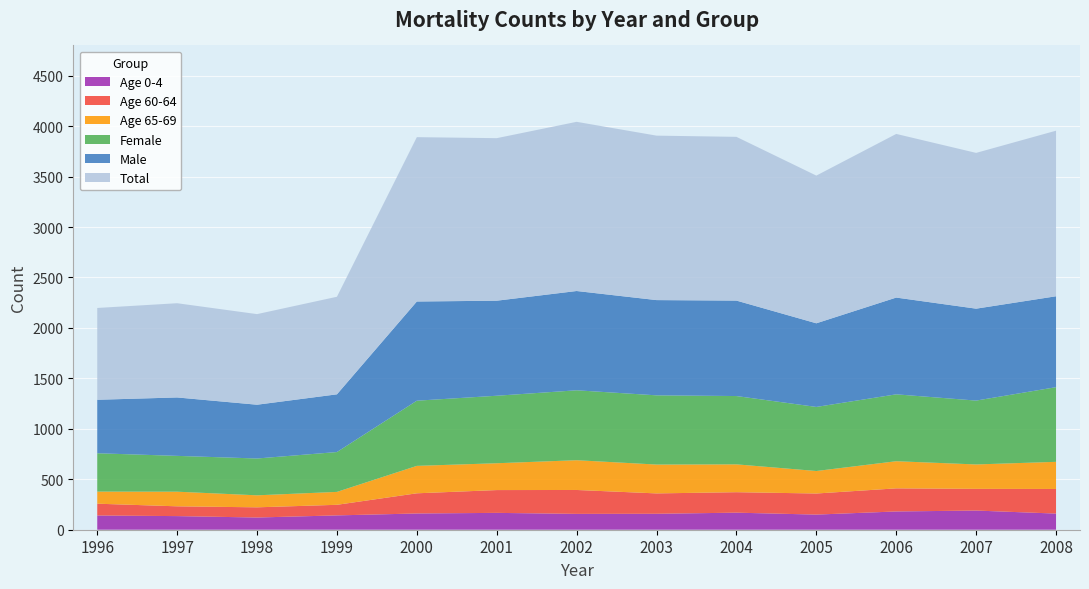

Reading left to right, transcribe all the data shown in this chart.

Total: 1996=910	1997=934	1998=898	1999=967	2000=1629	2001=1611	2002=1677	2003=1630	2004=1623	2005=1464	2006=1622	2007=1544	2008=1641
Male: 1996=530	1997=579	1998=533	1999=572	2000=983	2001=942	2002=984	2003=944	2004=946	2005=829	2006=959	2007=911	2008=901
Female: 1996=380	1997=355	1998=365	1999=395	2000=646	2001=669	2002=693	2003=686	2004=677	2005=635	2006=663	2007=633	2008=740
Age 65-69: 1996=120	1997=145	1998=119	1999=128	2000=272	2001=266	2002=295	2003=286	2004=276	2005=223	2006=269	2007=242	2008=269
Age 60-64: 1996=117	1997=97	1998=101	1999=105	2000=200	2001=226	2002=237	2003=202	2004=203	2005=209	2006=229	2007=215	2008=244
Age 0-4: 1996=141	1997=135	1998=121	1999=142	2000=161	2001=167	2002=157	2003=158	2004=169	2005=150	2006=181	2007=190	2008=160